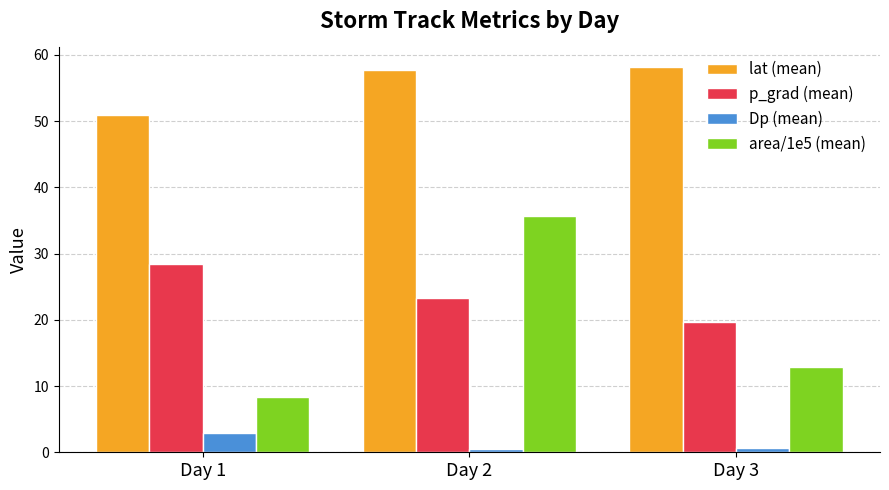

Which category has the highest value in the Dp (mean) series?

Day 1